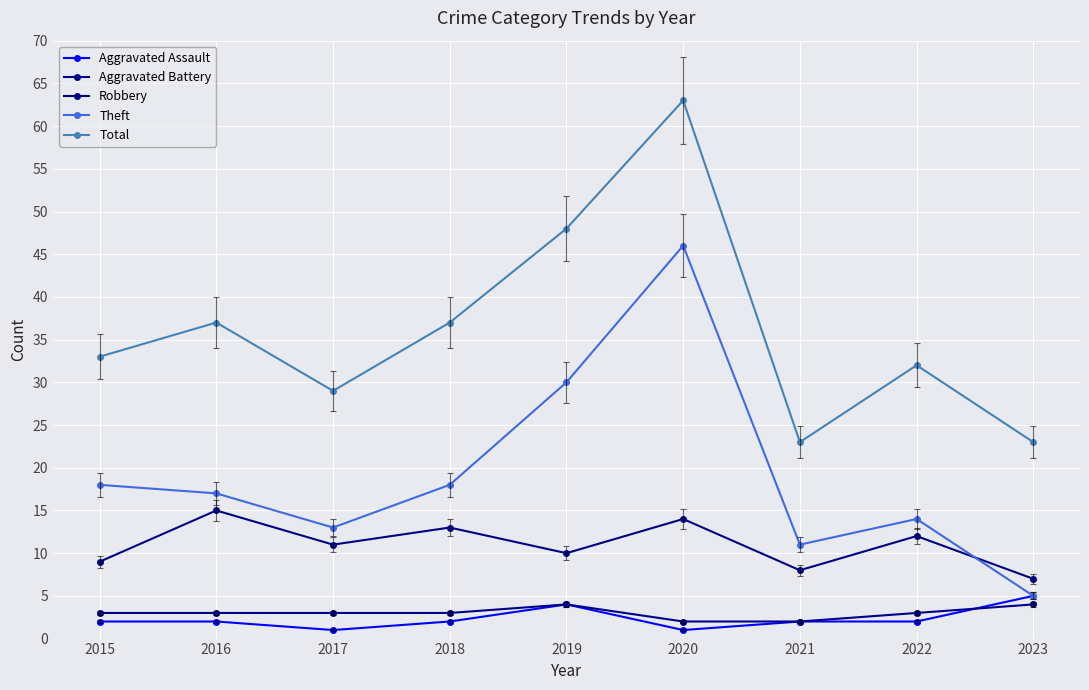

How many categories are shown in the chart?

9